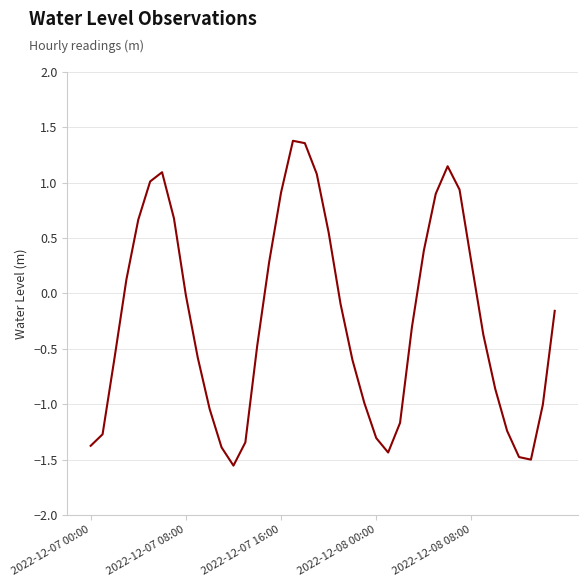

What is the difference between the maximum and minimum values?

2.9